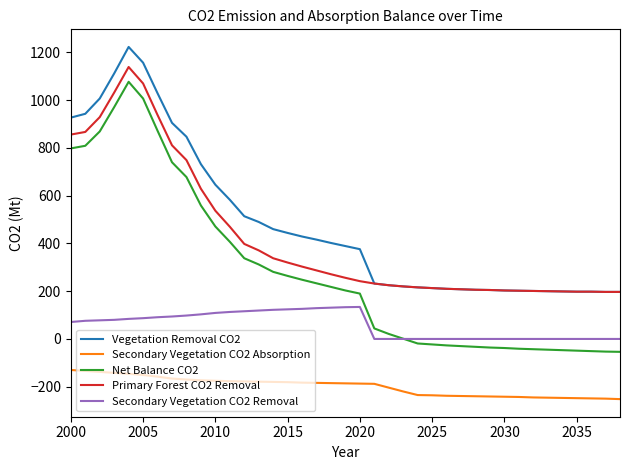

True or false: Net Balance CO2 and Primary Forest CO2 Removal cross at least once.

False